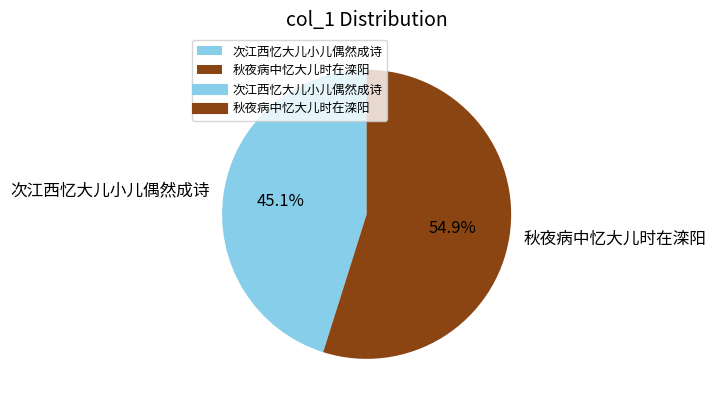

To the nearest percent, what portion does 秋夜病中忆大儿时在滦阳 represent?

55%